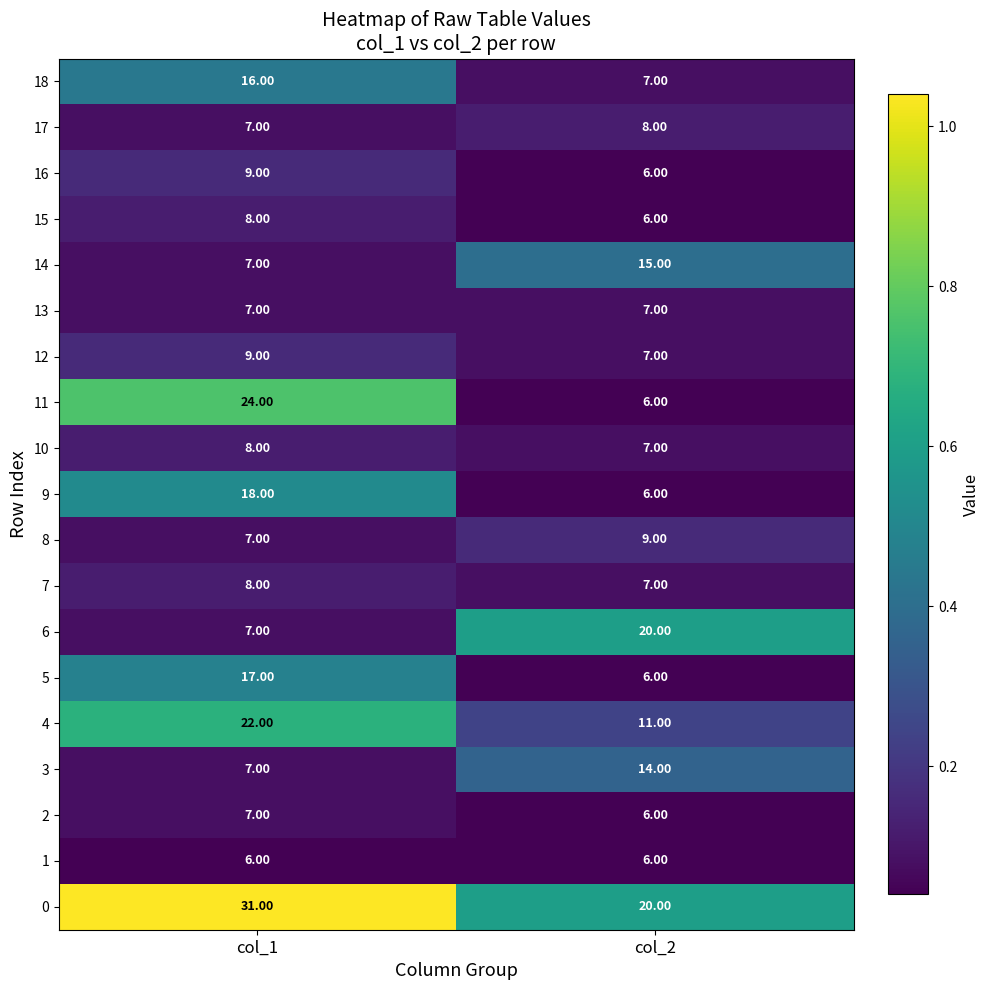

How many values in the 18 series are below 16?

1